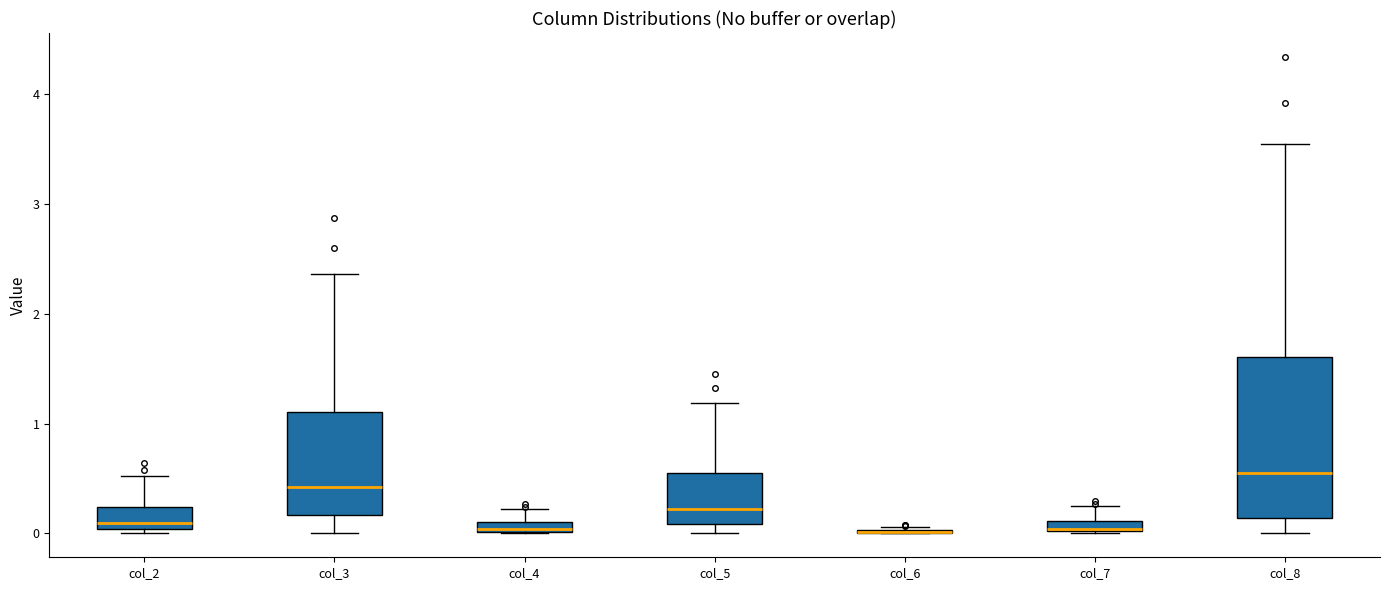

Where does the upper whisker of the box for col_7 end on the y-axis? The values are not printed on the chart, so give them approximately, as read against the axis.

0.3